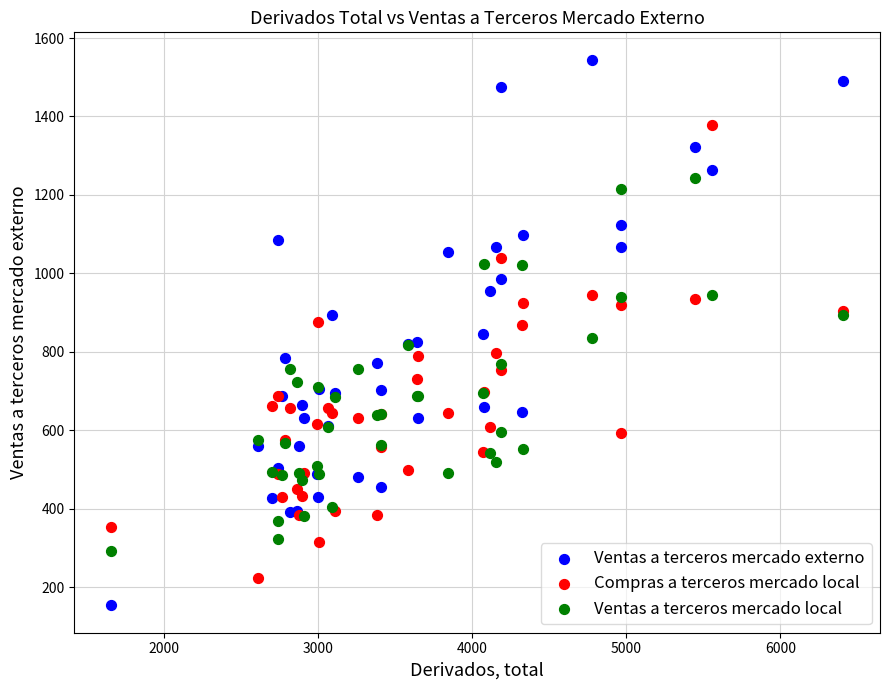

Which series reaches the maximum Y coordinate?

Ventas a terceros mercado externo